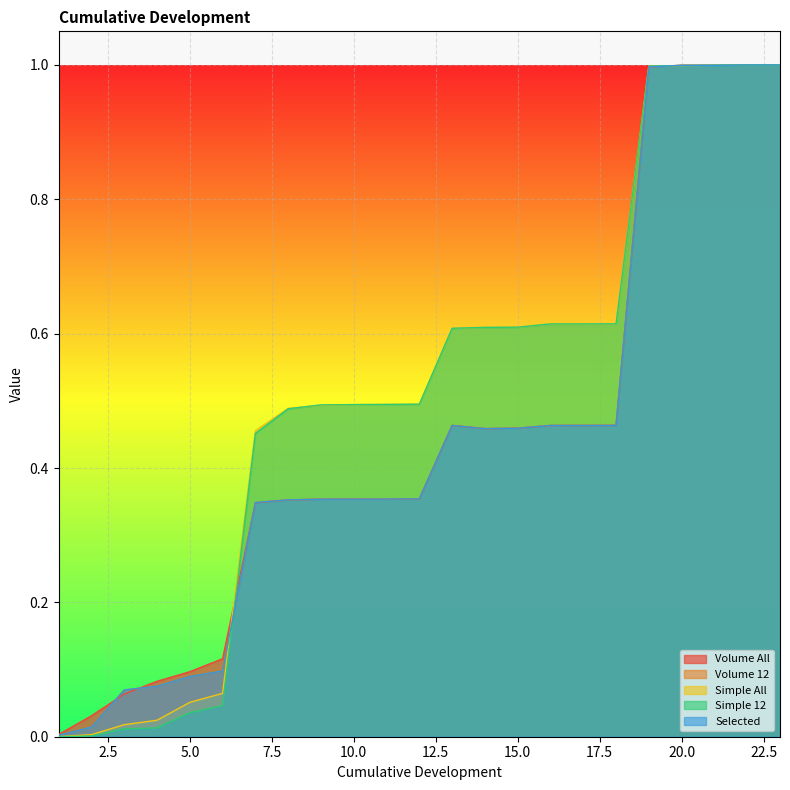

What is the difference between the maximum and minimum values in the Selected series?

1.0